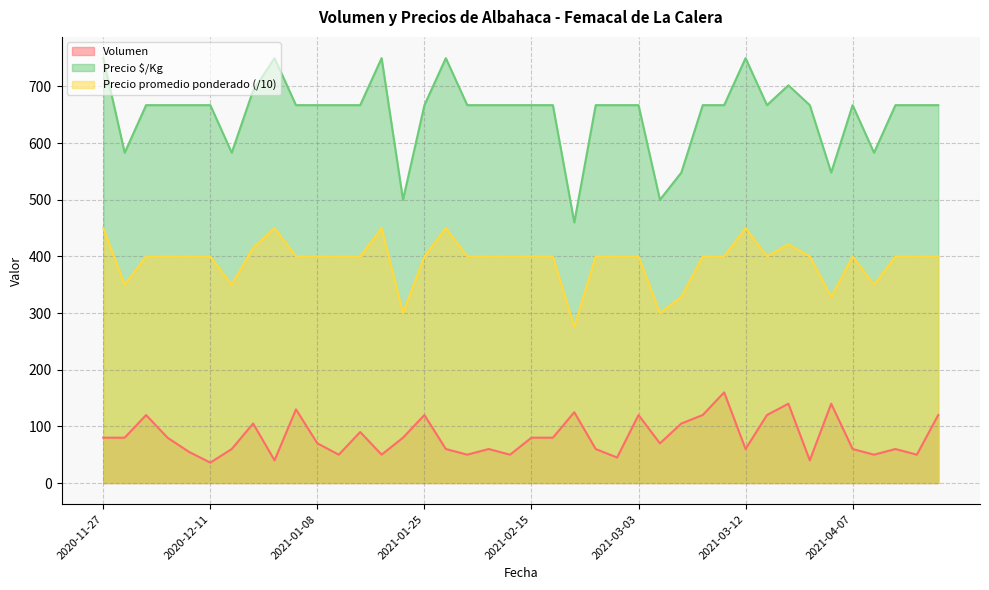

How many interior local peaks does the Precio promedio ponderado series have?

6